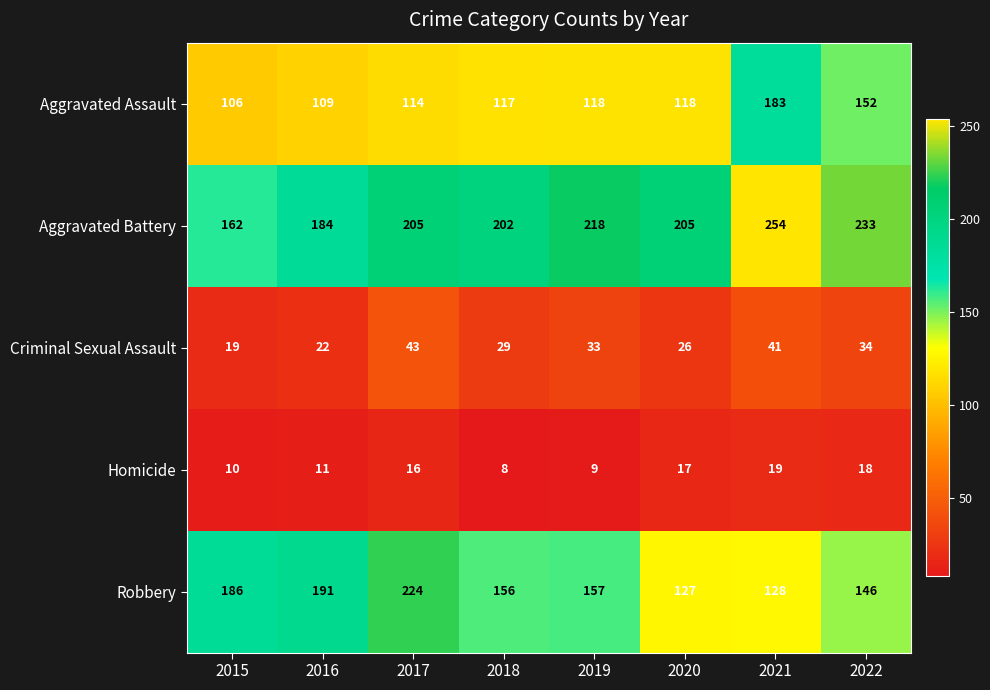

Which series has the largest range (max minus min)?

Robbery